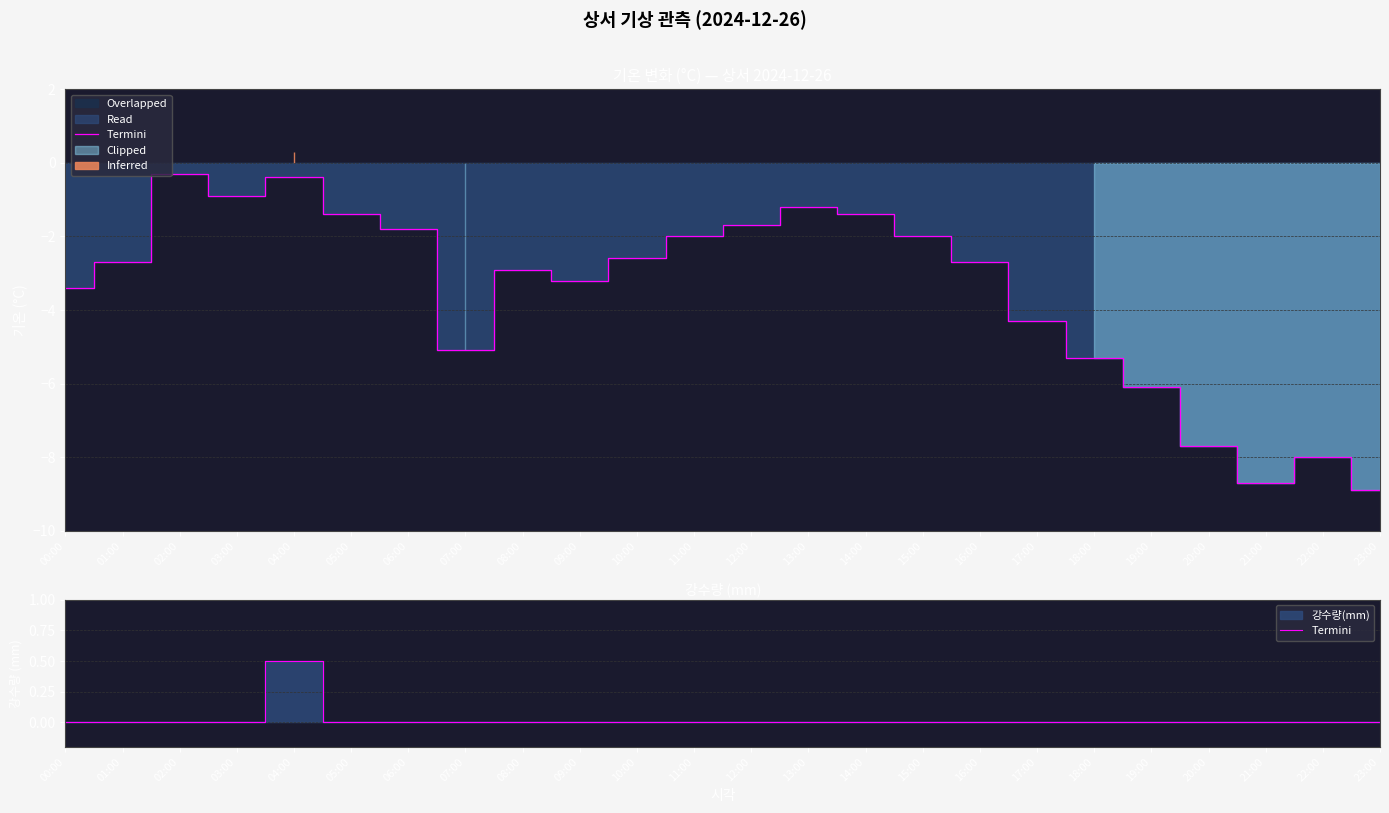

What is the maximum value shown in the chart?

0.5